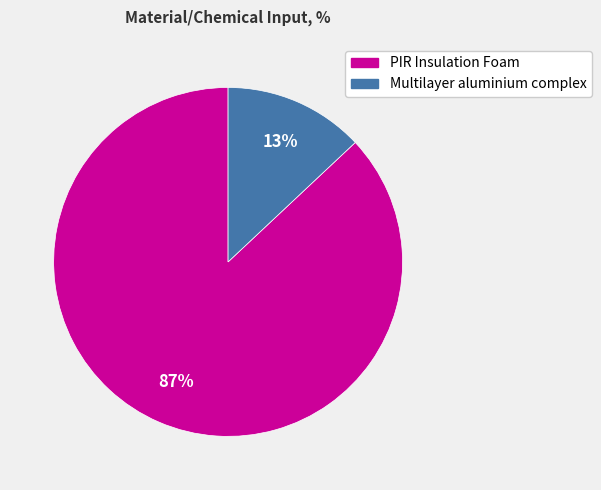

What is the largest slice in the pie chart?

PIR Insulation Foam